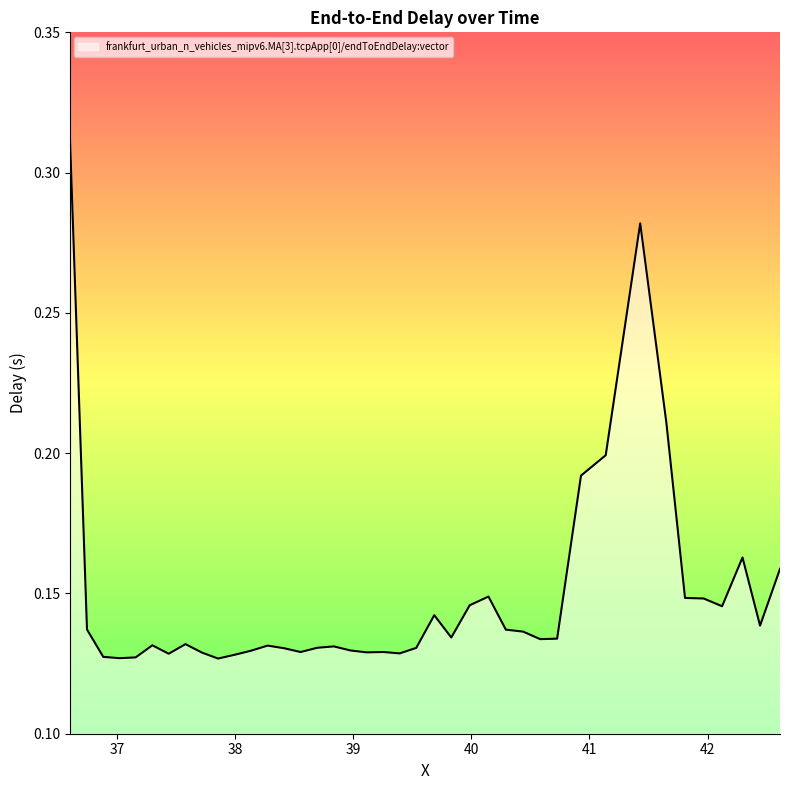

How many lines are shown in the chart?

1